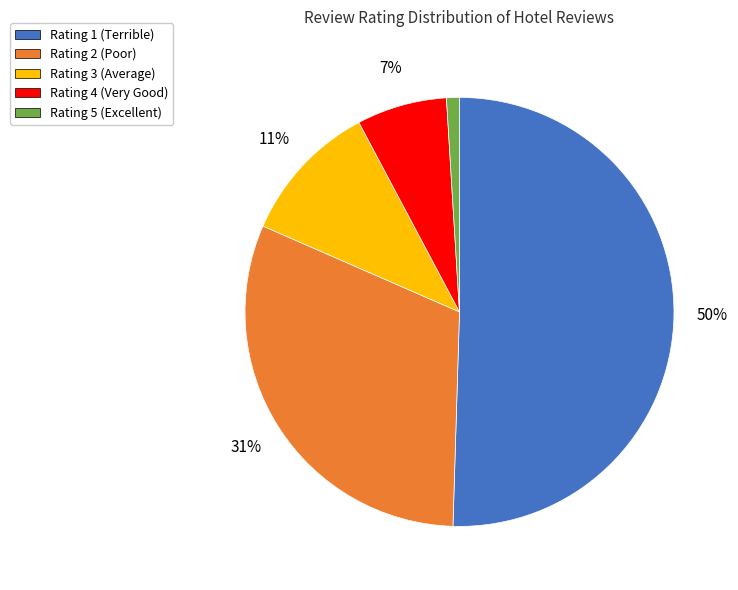

To the nearest percent, what is the average slice percentage?

20%